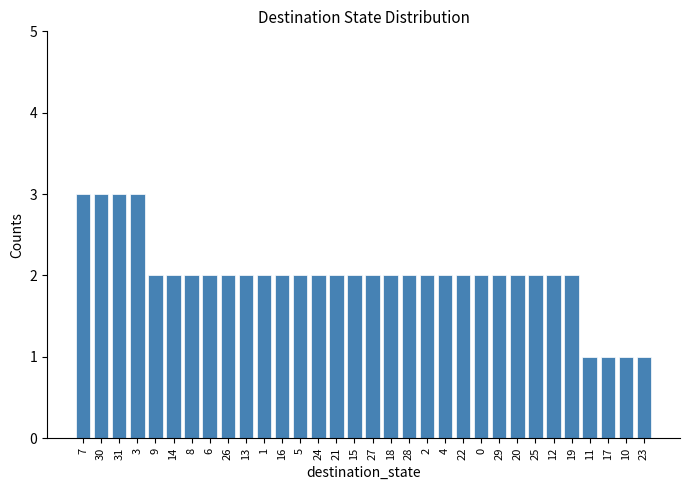

Reading left to right, list all the values displayed in this chart.

7=3	30=3	31=3	3=3	9=2	14=2	8=2	6=2	26=2	13=2	1=2	16=2	5=2	24=2	21=2	15=2	27=2	18=2	28=2	2=2	4=2	22=2	0=2	29=2	20=2	25=2	12=2	19=2	11=1	17=1	10=1	23=1